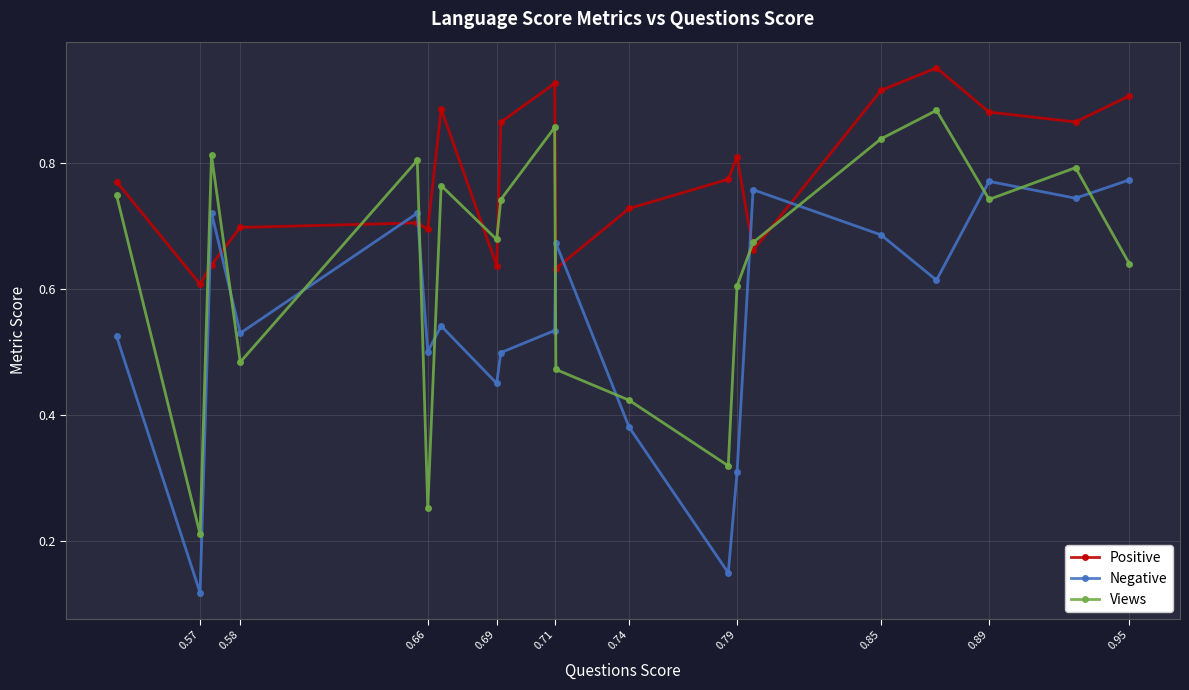

How many intersections are there between Views and Negative?

11